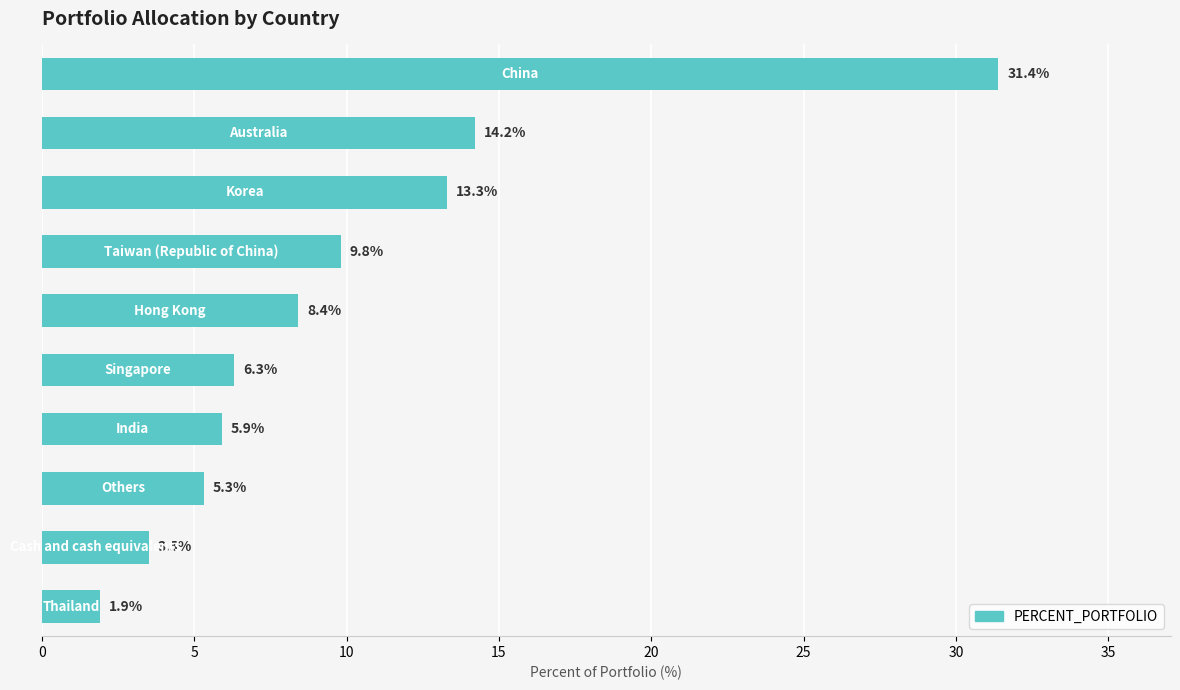

What is the minimum value shown in the chart?

1.9